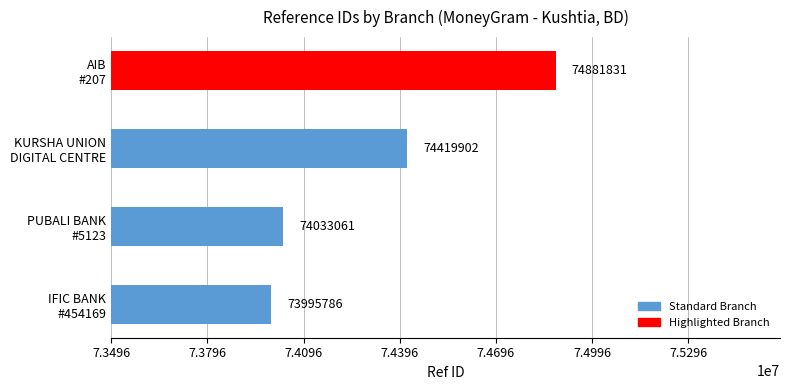

What is the difference between the maximum and minimum values?

886045